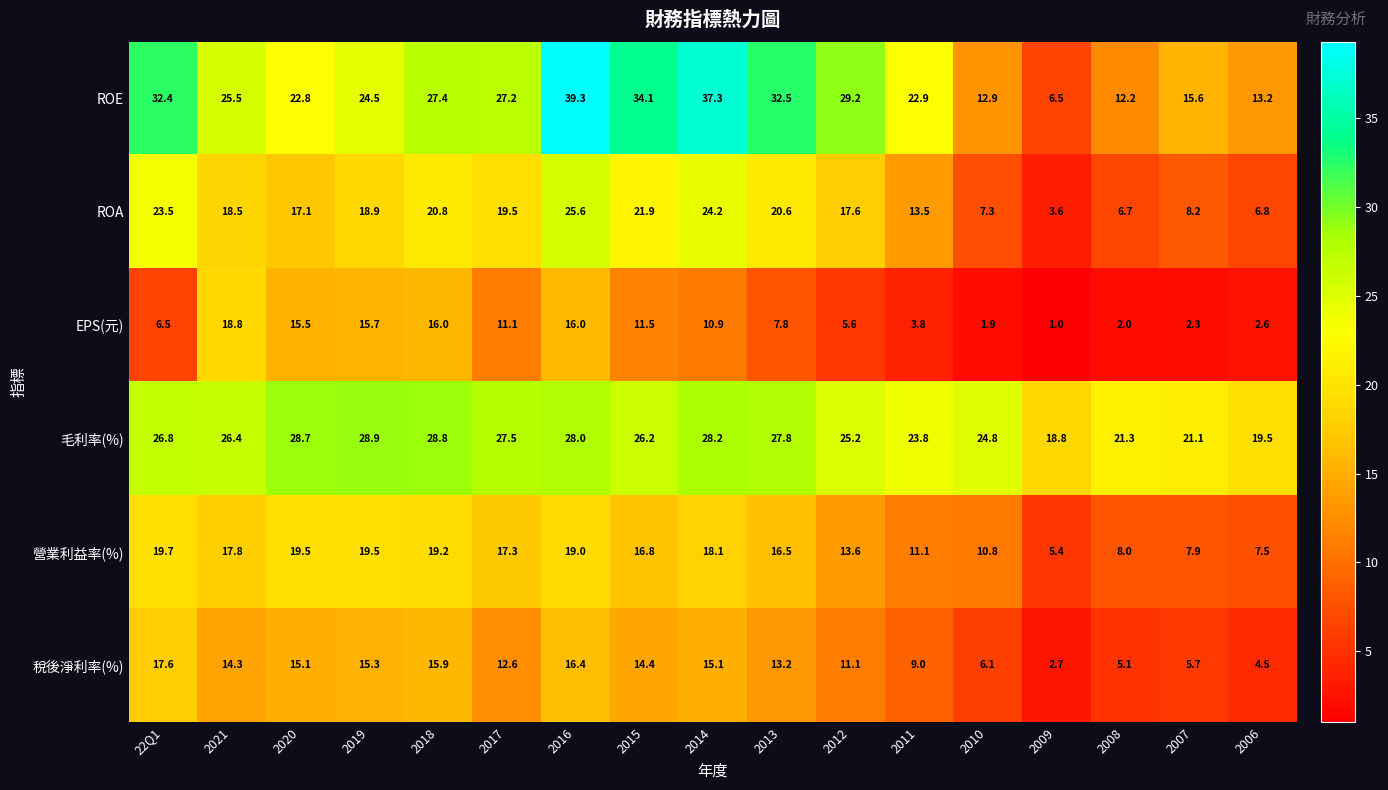

Where is 營業利益率(%) nearest to the value 12?

2011